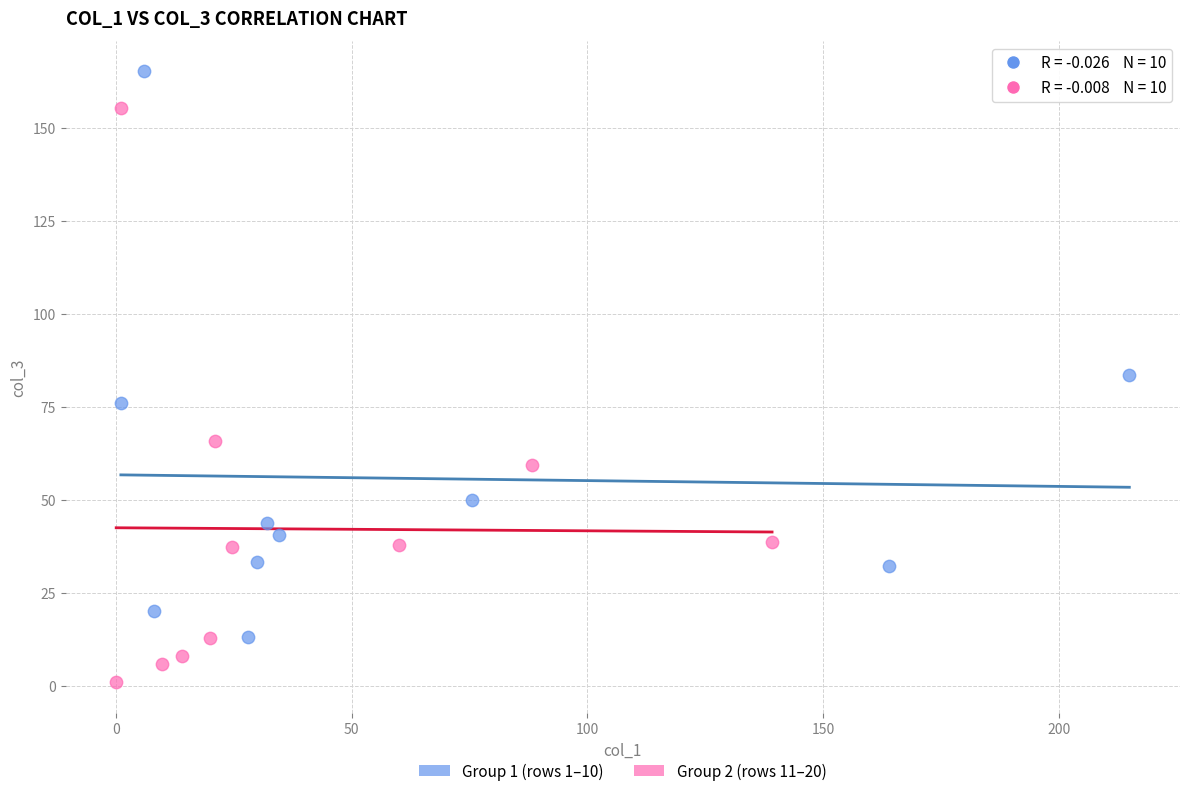

What are all the series names shown in the legend?

Group 1 (rows 1–10), Group 2 (rows 11–20)